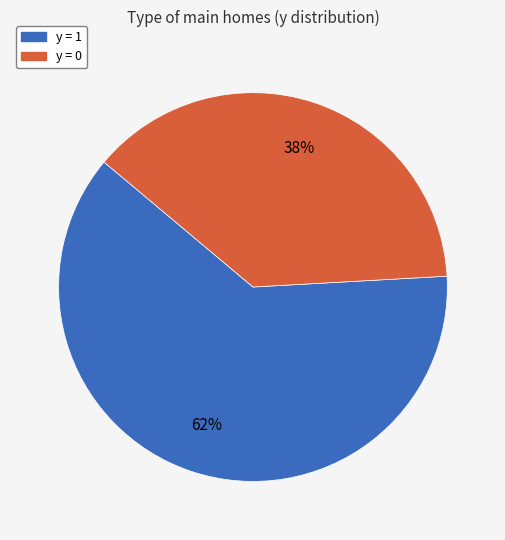

What is the ratio of the value at y = 0 to the value at y = 1?

0.6